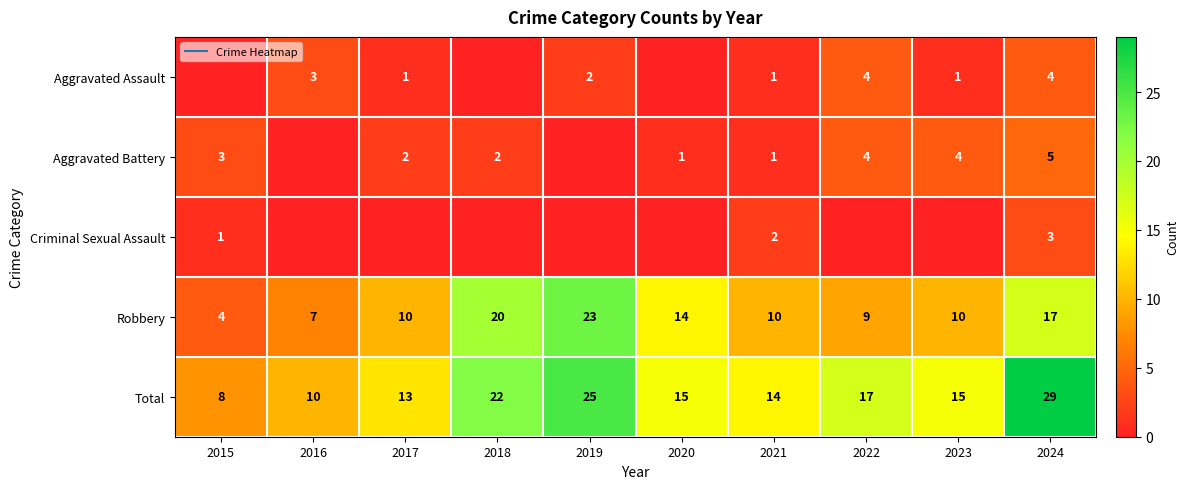

What is the difference between the highest and lowest values at 2019?

25